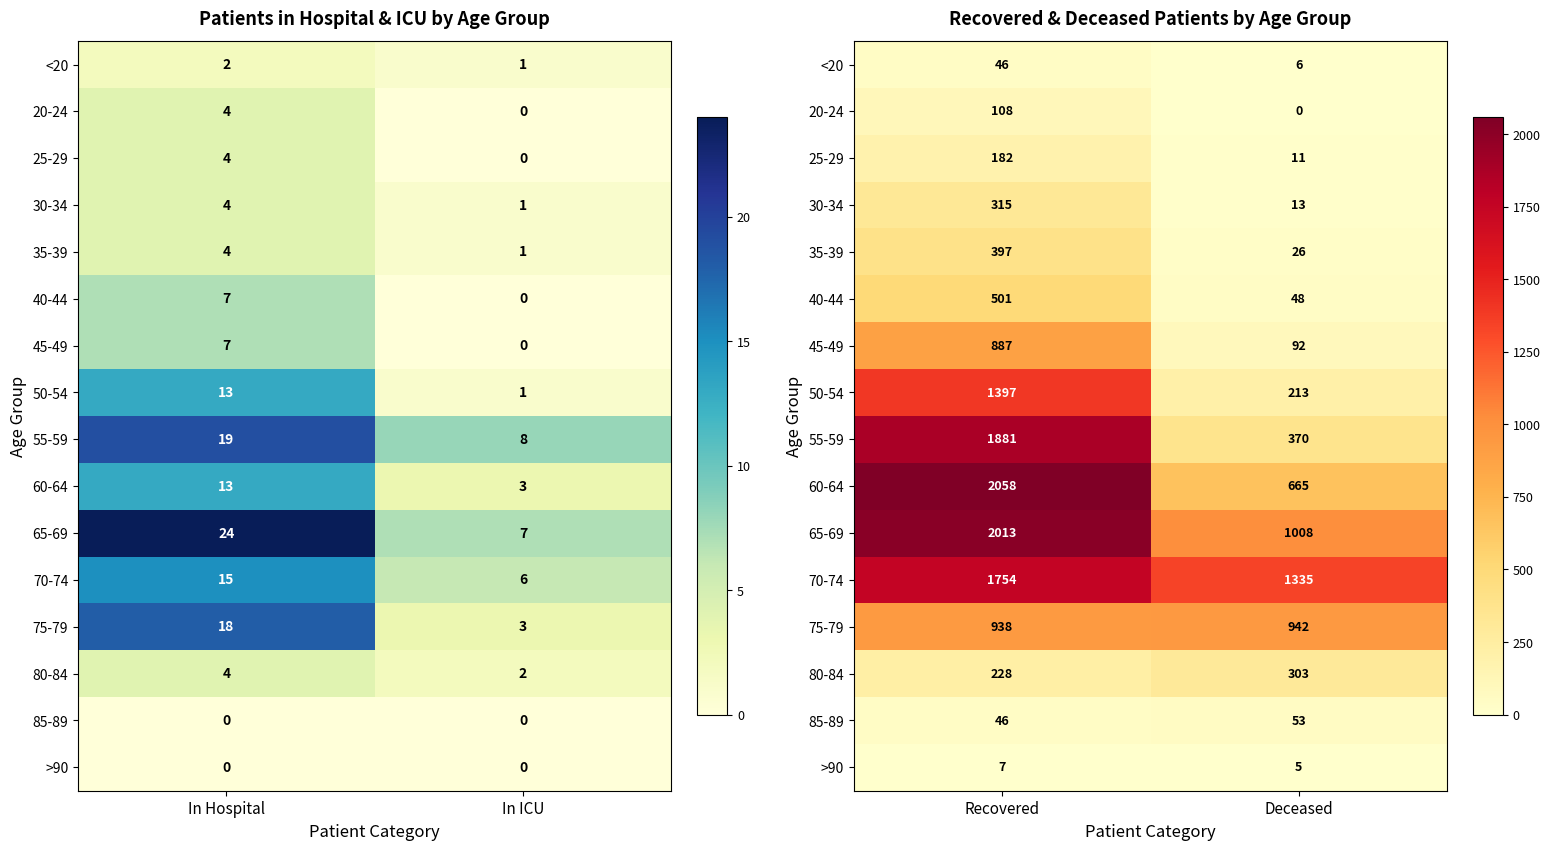

How many data points in 65-69 are less than 2013?

1